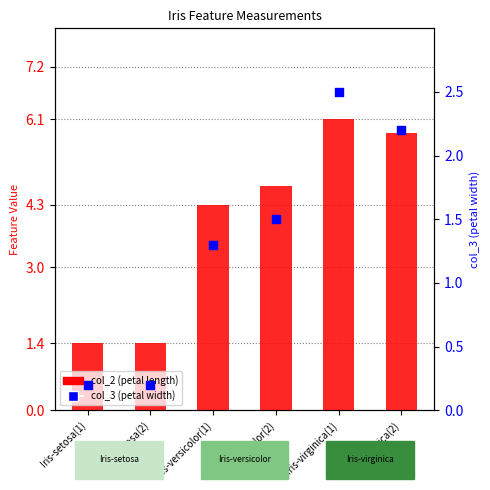

What is the total value across all series at Iris-setosa(2)?

1.6